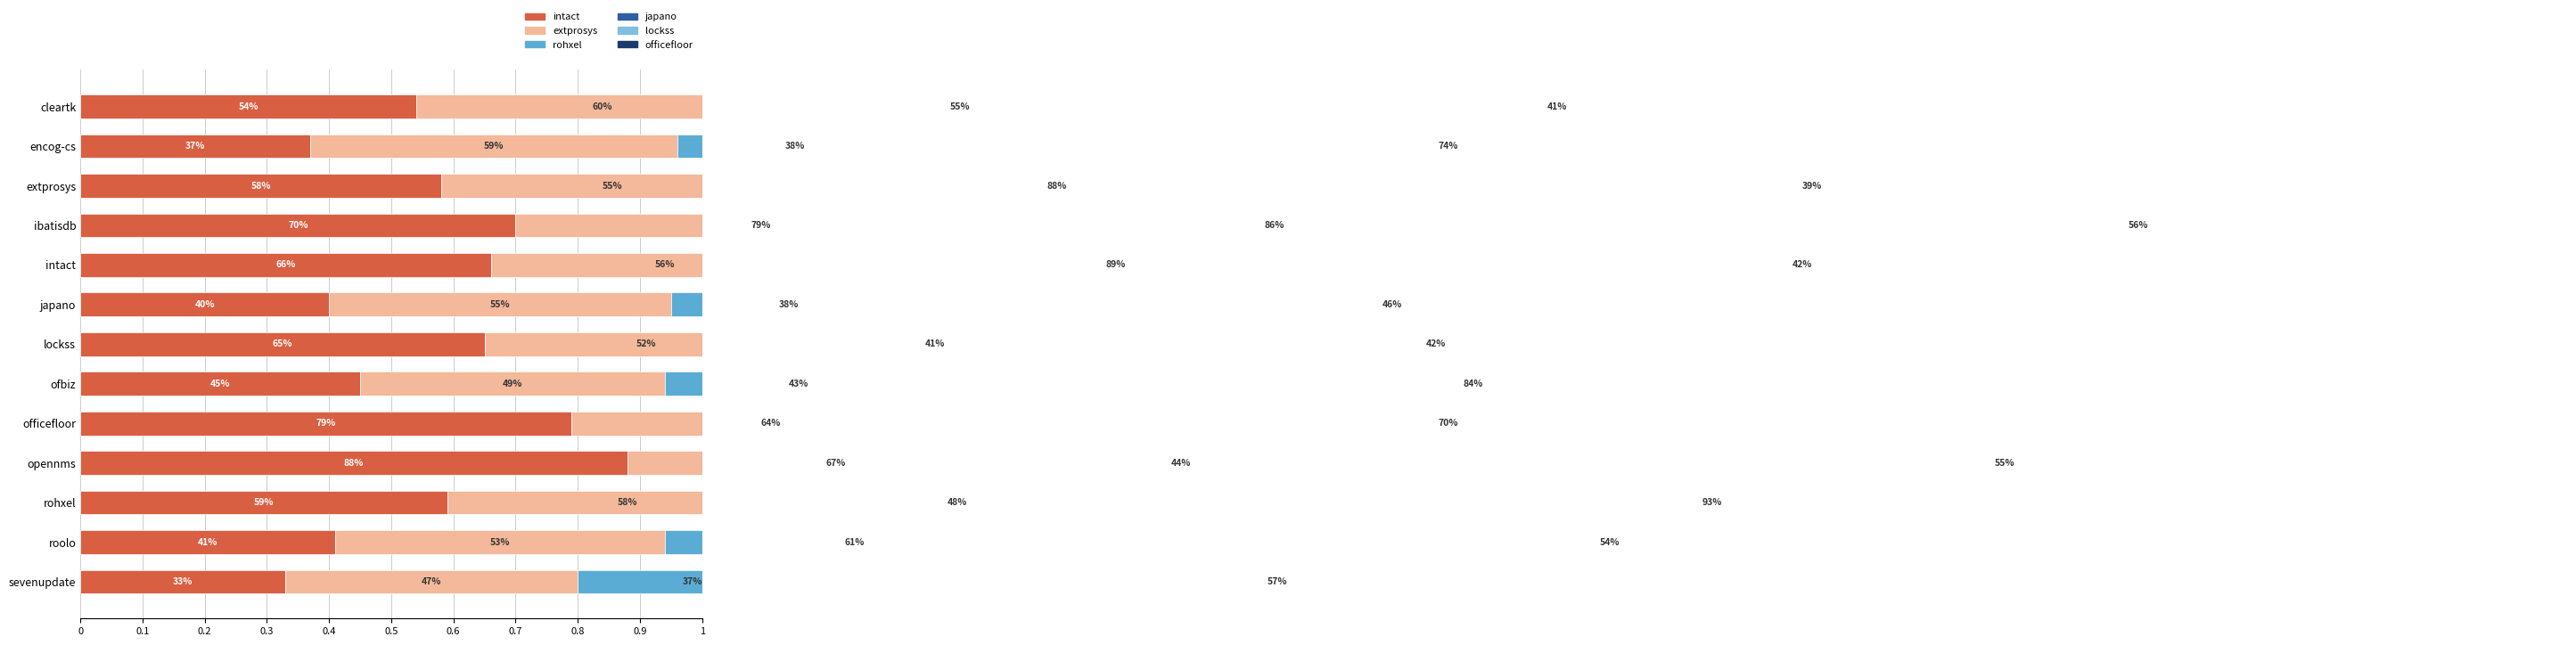

Rank the series at ibatisdb from lowest to highest value.

lockss.csv, japano.csv, intact.csv, extprosys.csv, officefloor.csv, rohxel.csv